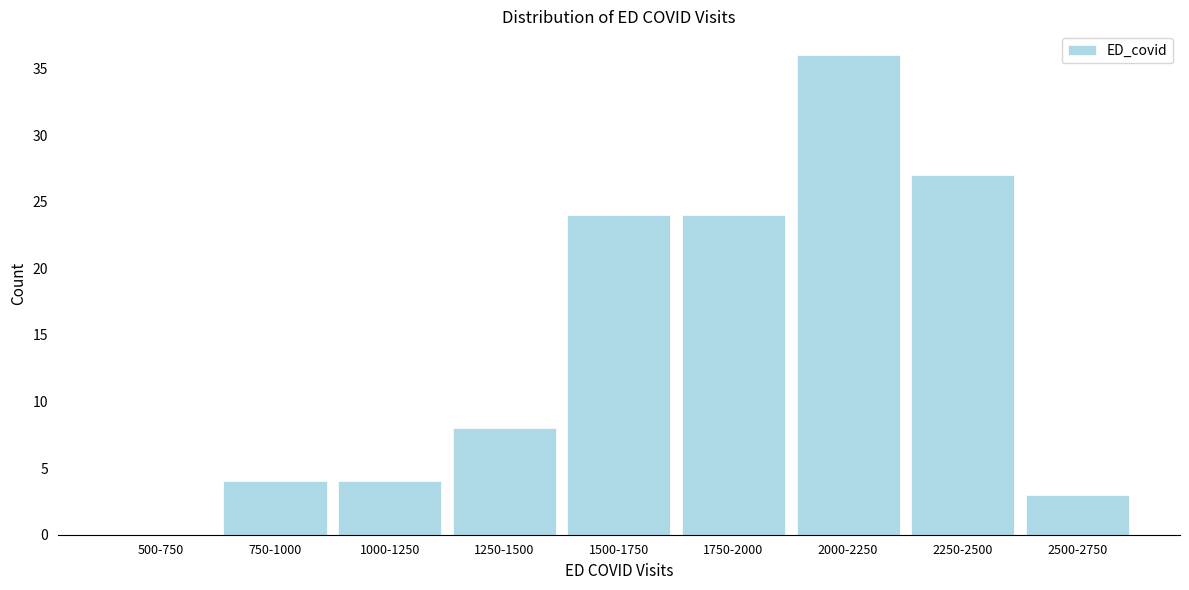

Reading right to left, transcribe all the data shown in this chart.

2500-2750=3	2250-2500=27	2000-2250=36	1750-2000=24	1500-1750=24	1250-1500=8	1000-1250=4	750-1000=4	500-750=0